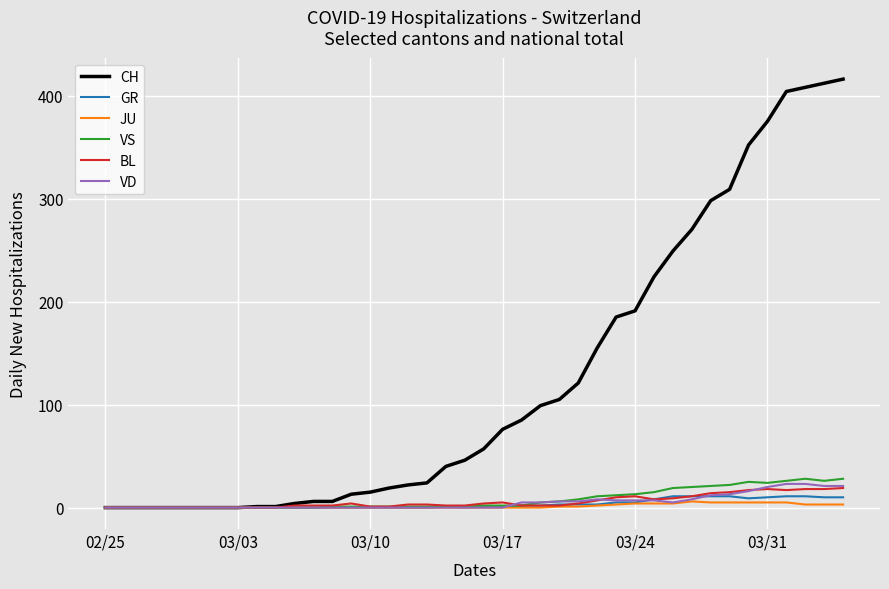

What is the difference between the maximum and minimum values in the VS series?

28